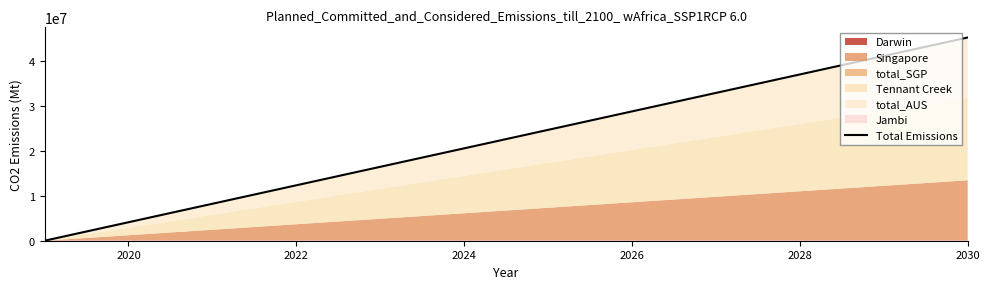

What is the average value?

22629905.0